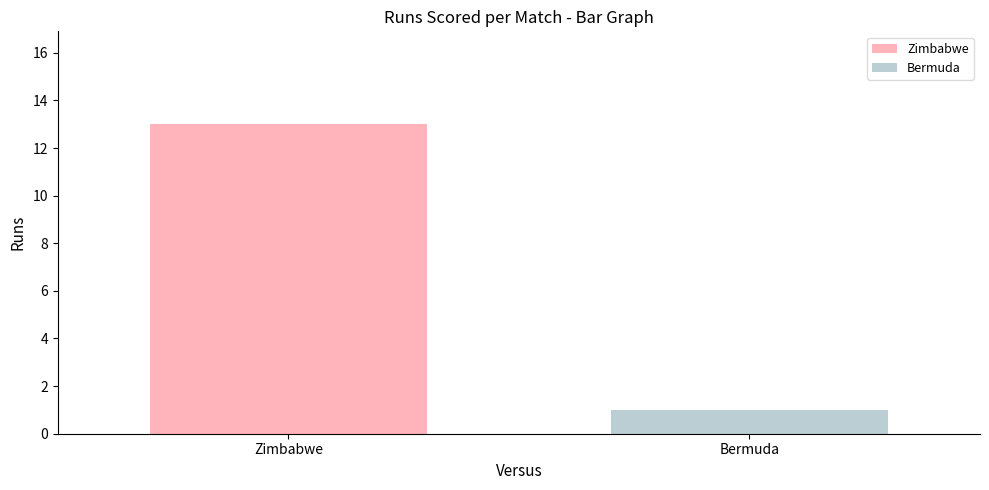

Which series has the widest spread of values?

Zimbabwe